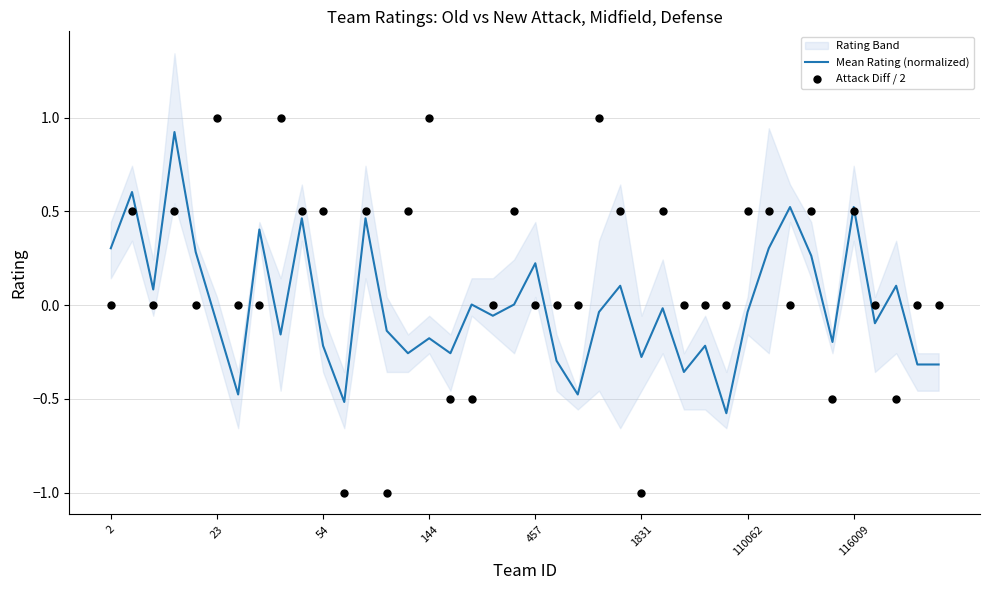

Is it true that Mean Rating (normalized) equals 0.5 at 2?

False